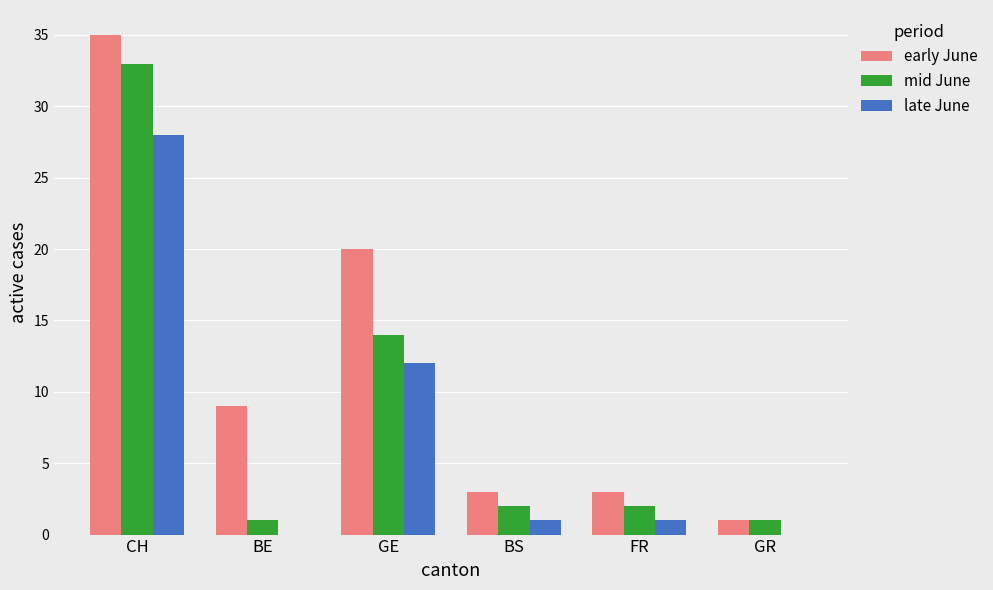

Does the chart contain stacked bars?

No